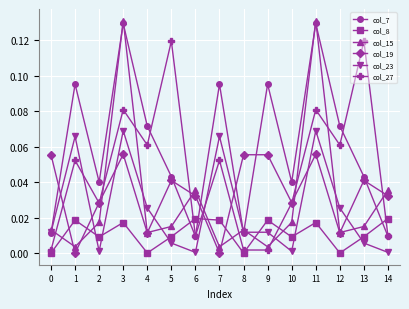

Between which two adjacent categories do col_8 and col_23 first intersect?

1 and 2